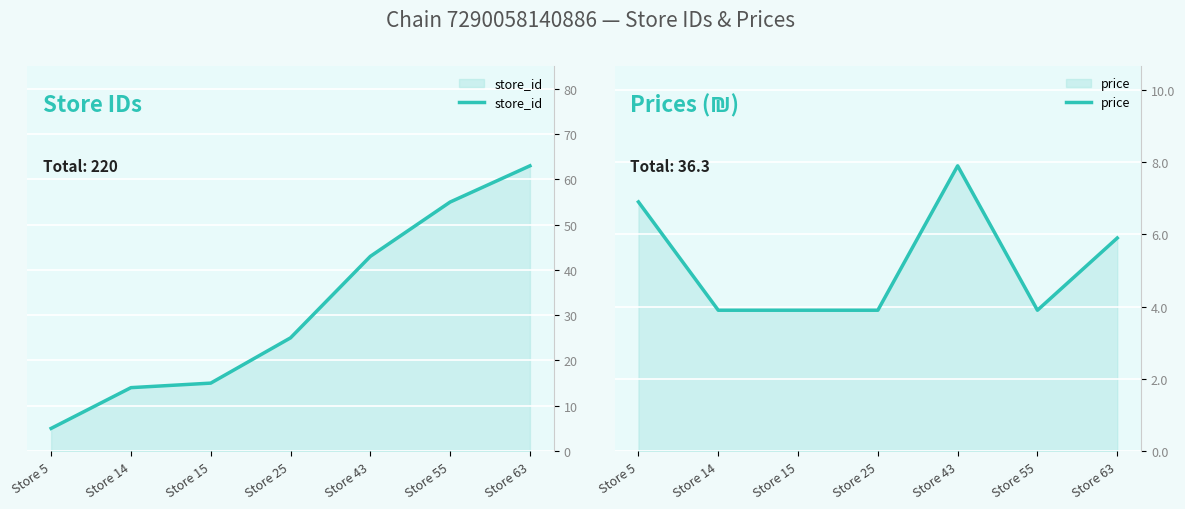

Reading right to left, list all the values displayed in this chart.

store_id: Store 63=63.0	Store 55=55.0	Store 43=43.0	Store 25=25.0	Store 15=15.0	Store 14=14.0	Store 5=5.0
price: Store 63=5.9	Store 55=3.9	Store 43=7.9	Store 25=3.9	Store 15=3.9	Store 14=3.9	Store 5=6.9